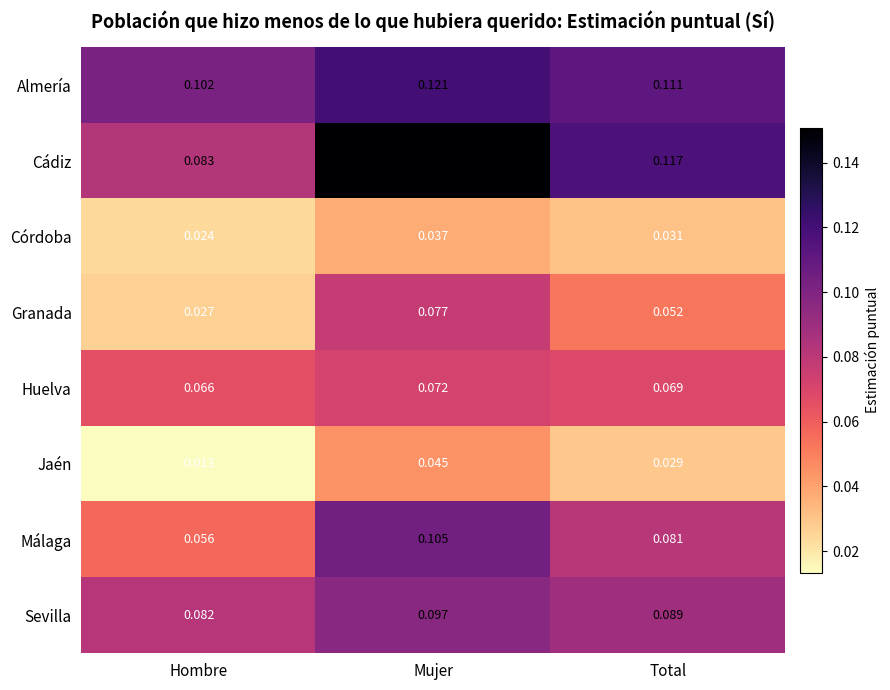

At which label is Jaén closest to 0?

Hombre